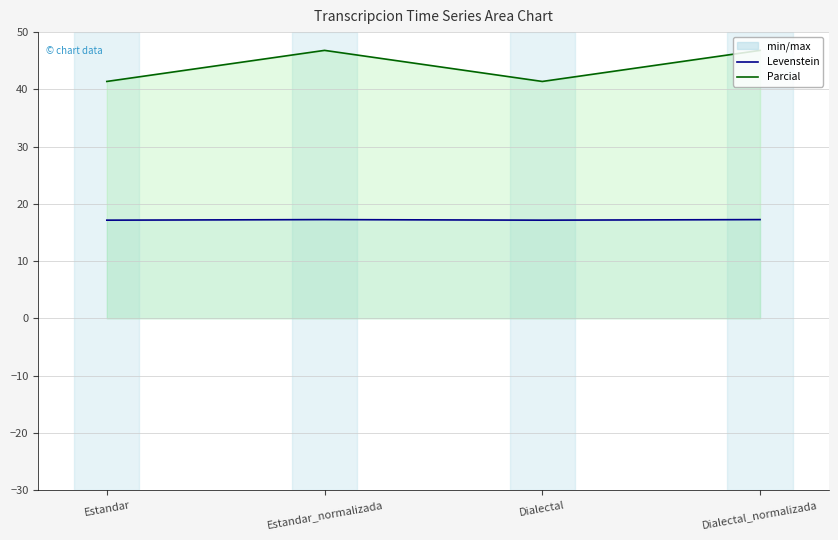

How many data points does each series have?

4